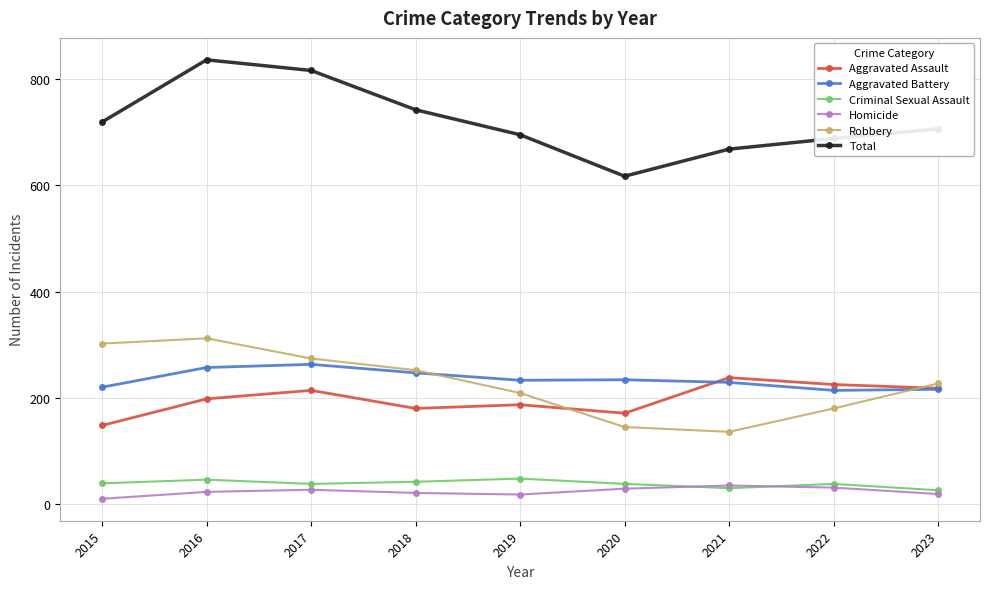

Rank the series by their maximum value, from lowest to highest.

Homicide, Criminal Sexual Assault, Aggravated Assault, Aggravated Battery, Robbery, Total